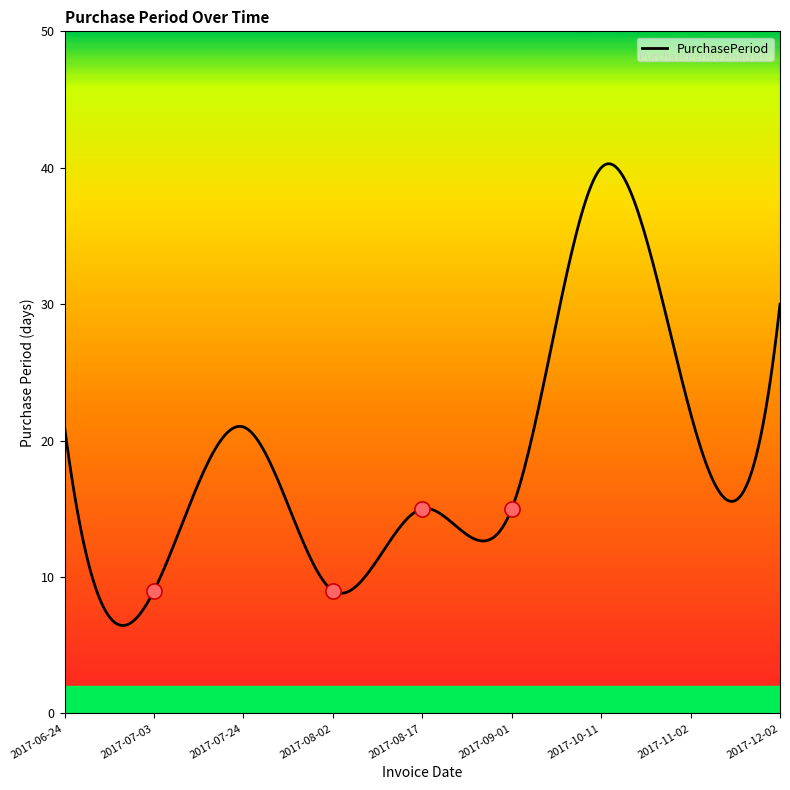

Between 2017-07-03 and 2017-09-01, which is larger?

2017-09-01